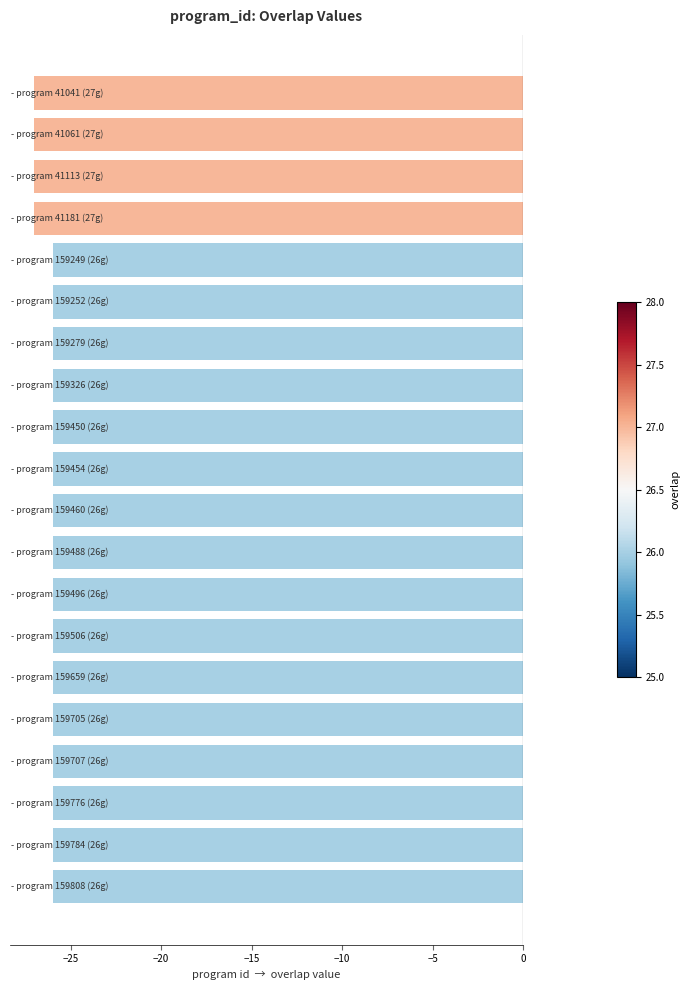

What is the smallest value displayed?

-27